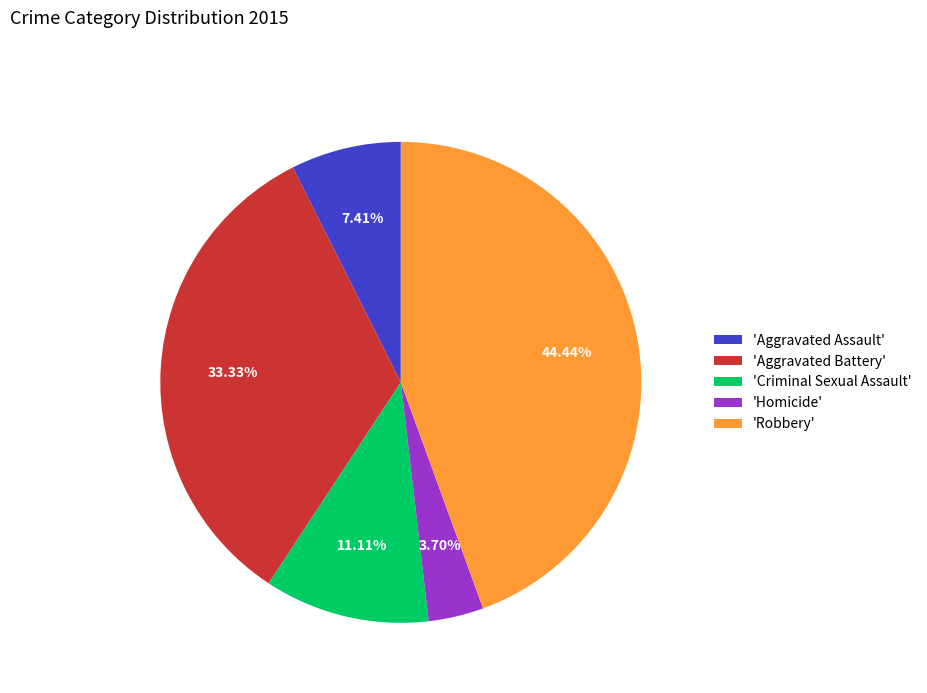

Which category has the smallest portion of the pie?

'Homicide'